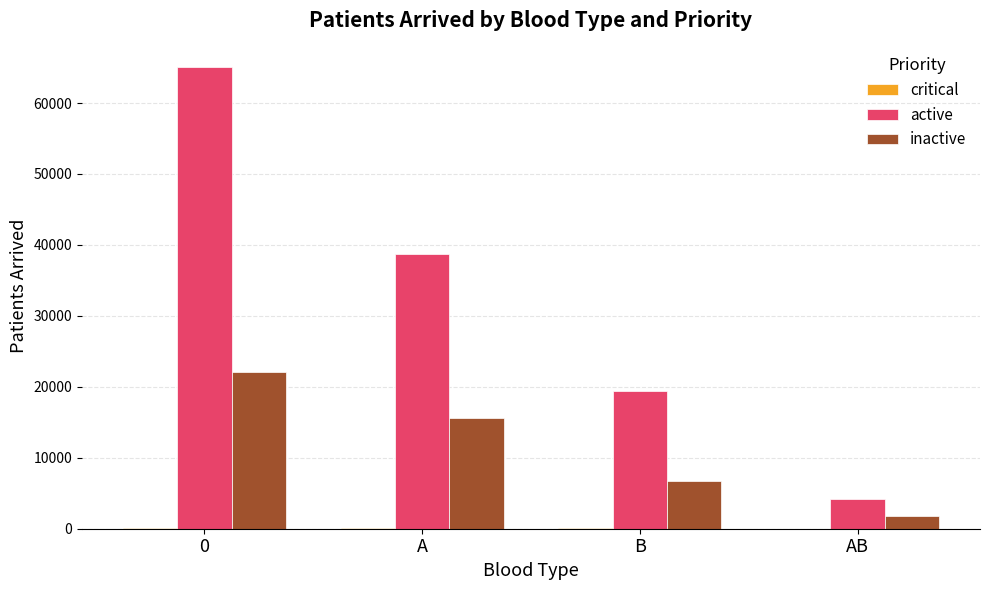

The value of inactive at B is 3383. True or false?

False